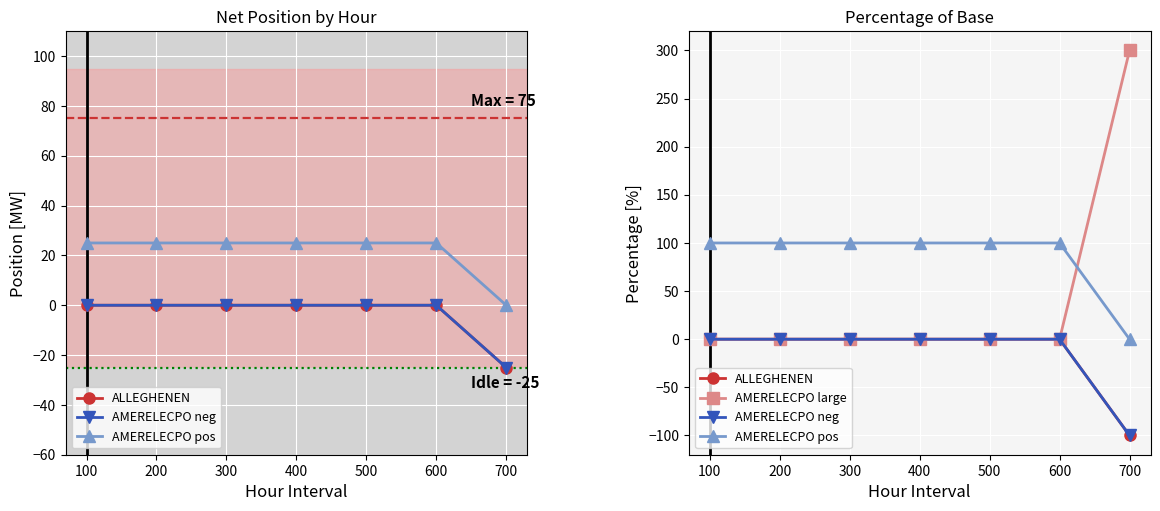

What is the maximum value shown in the chart?

300